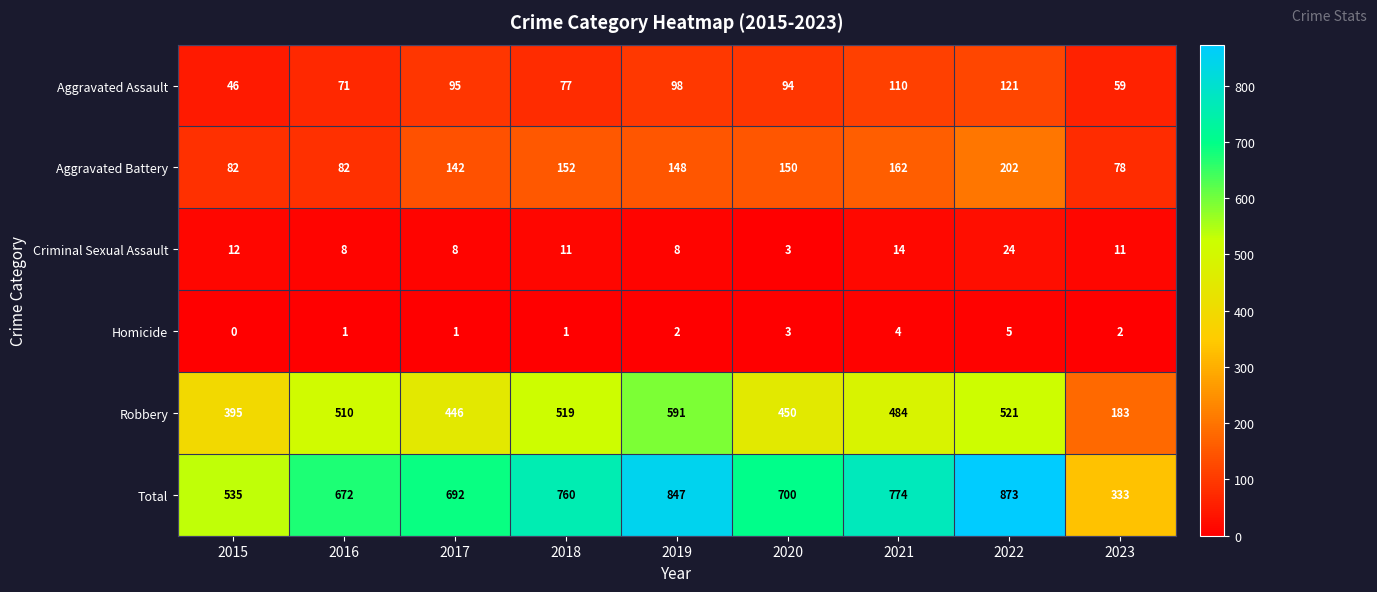

How many series are shown in this chart?

6